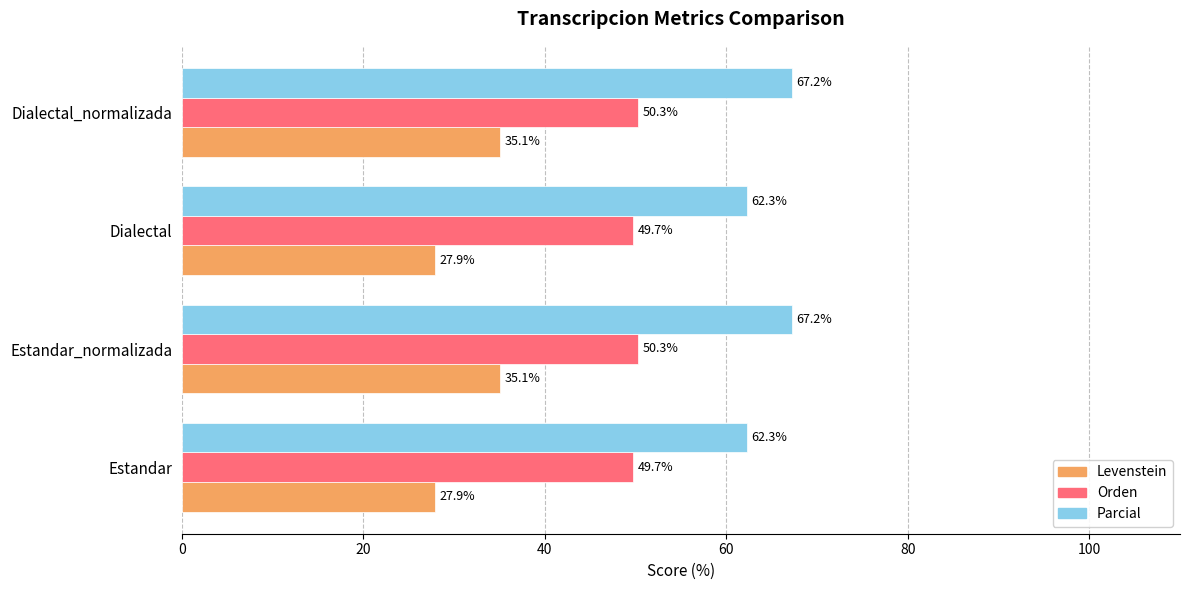

What is the average value of the Orden series?

50.0